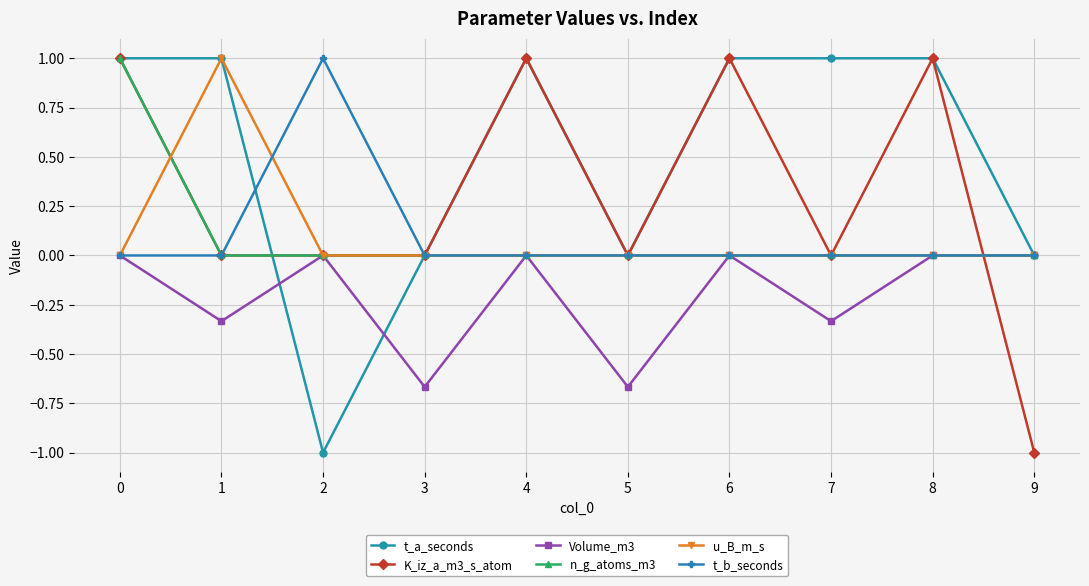

Count the number of data series in this chart.

6